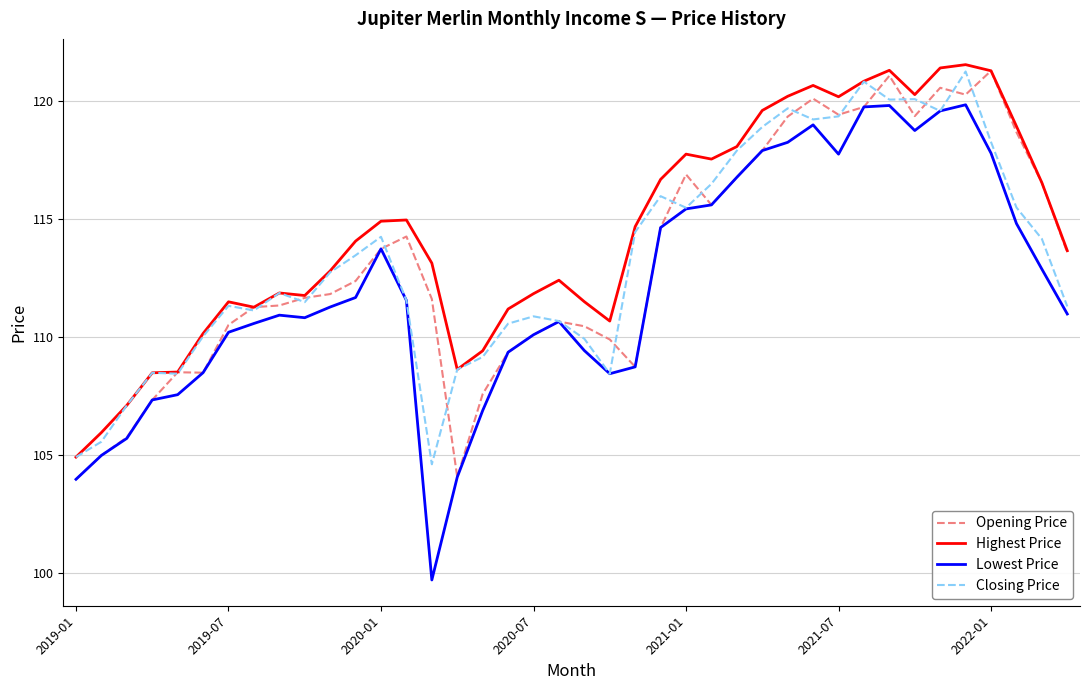

What is the minimum value shown in the chart?

99.7